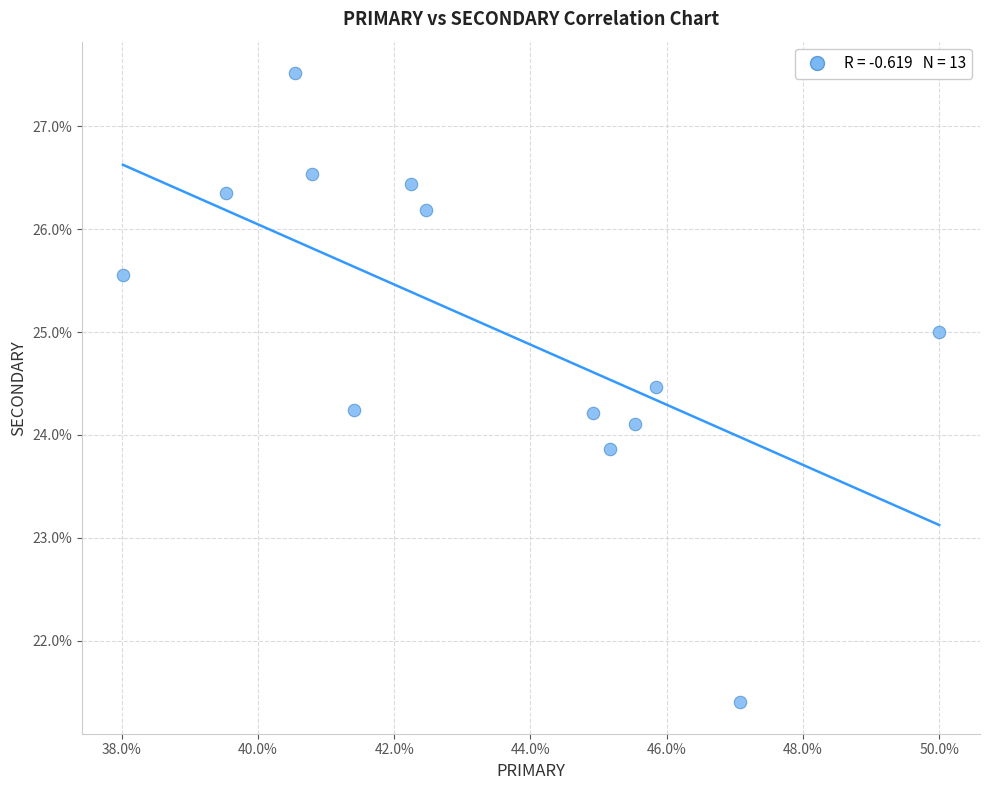

What is the range of Y values (max minus min)?

6.1